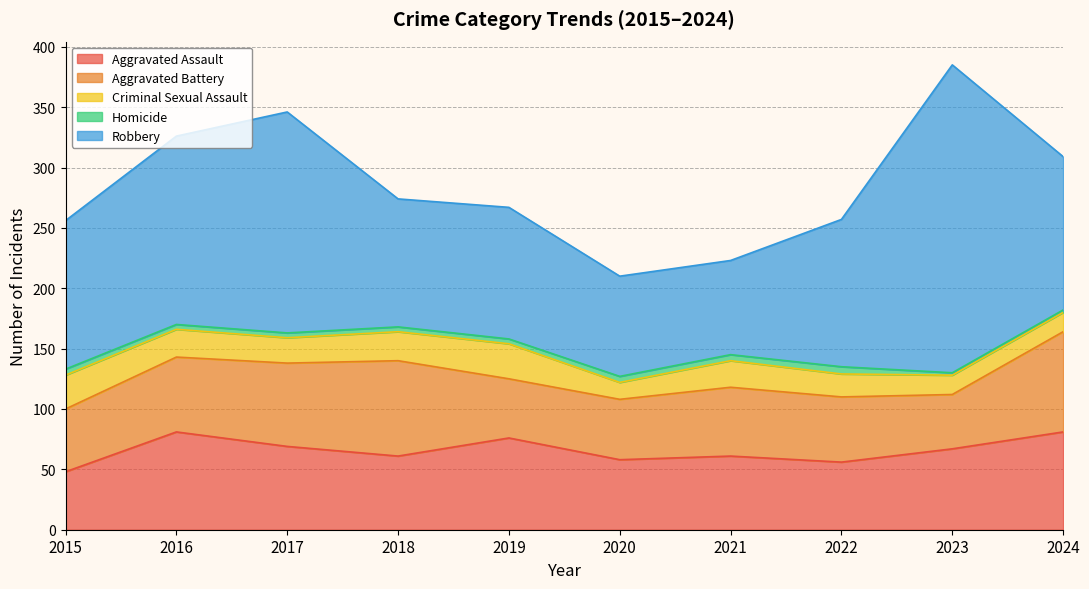

At which label is Homicide closest to 4?

2016